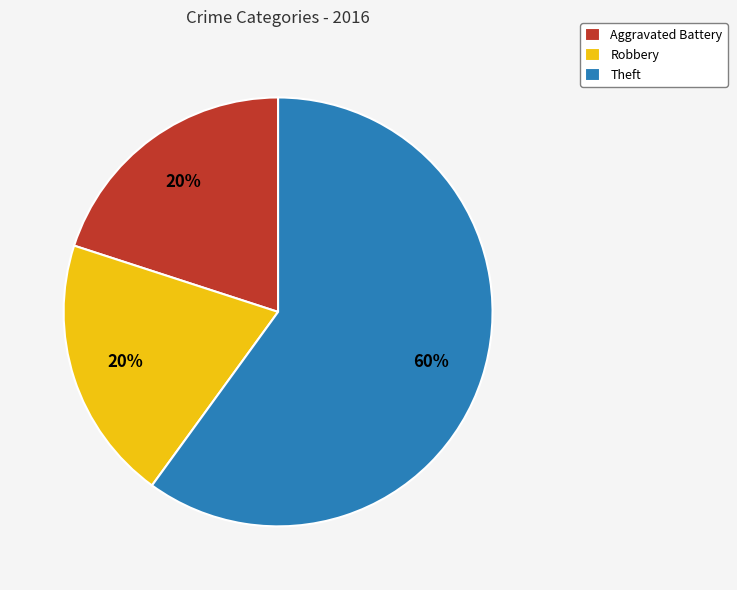

True or false: Theft accounts for 69% of the total.

False